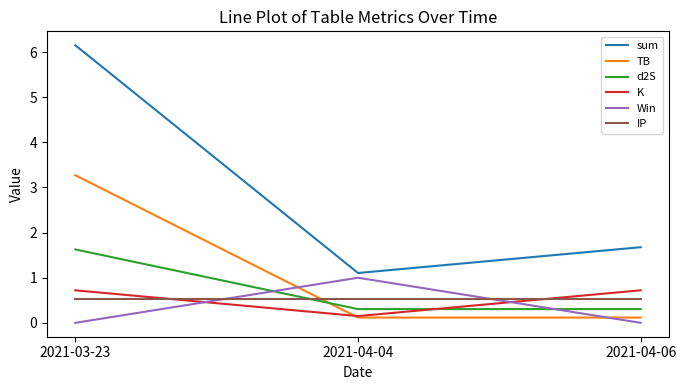

Which series has the widest spread of values?

sum